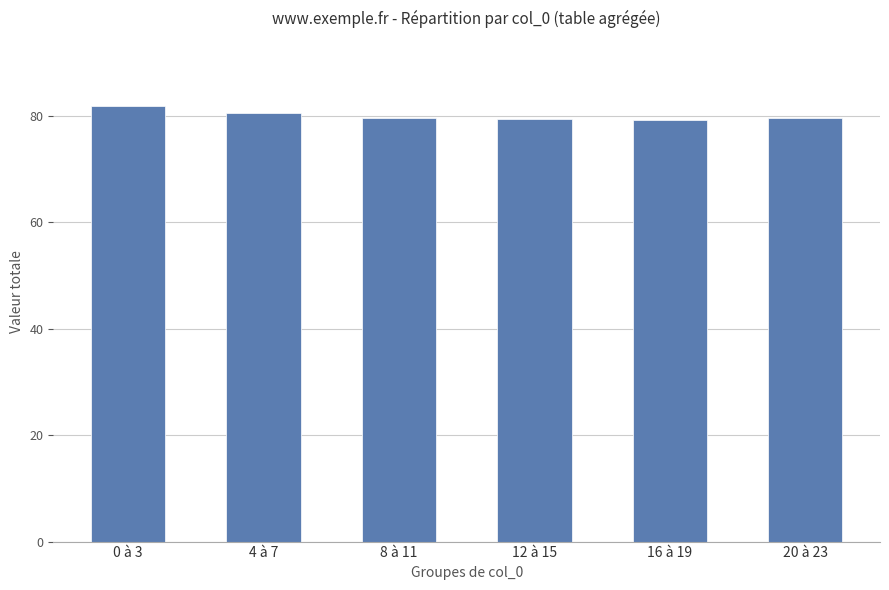

What is the minimum value shown in the chart?

79.3